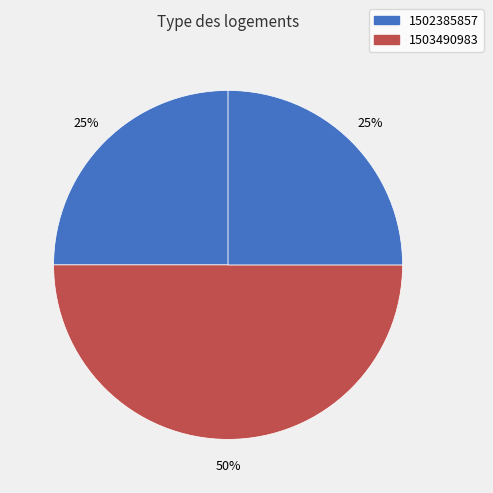

Is there a majority slice in this chart?

No